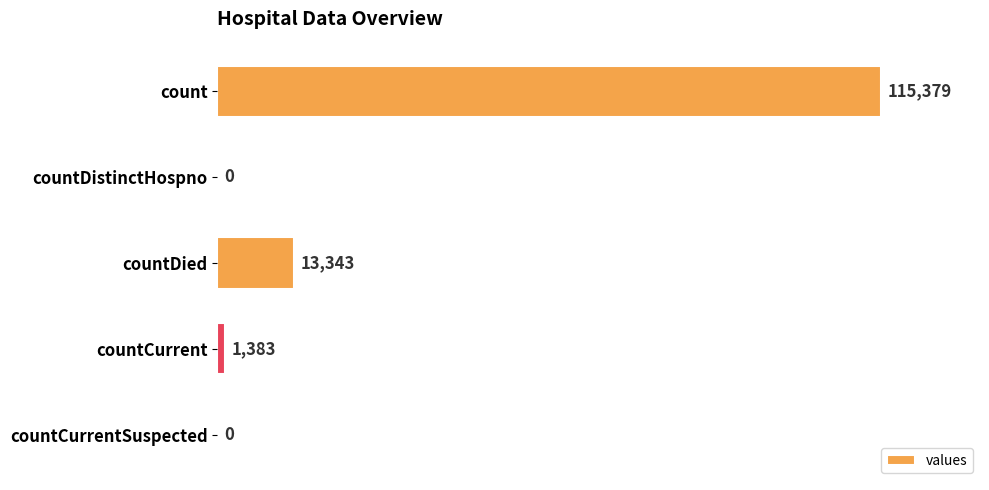

Is it true that the value at countDied is 5722?

False